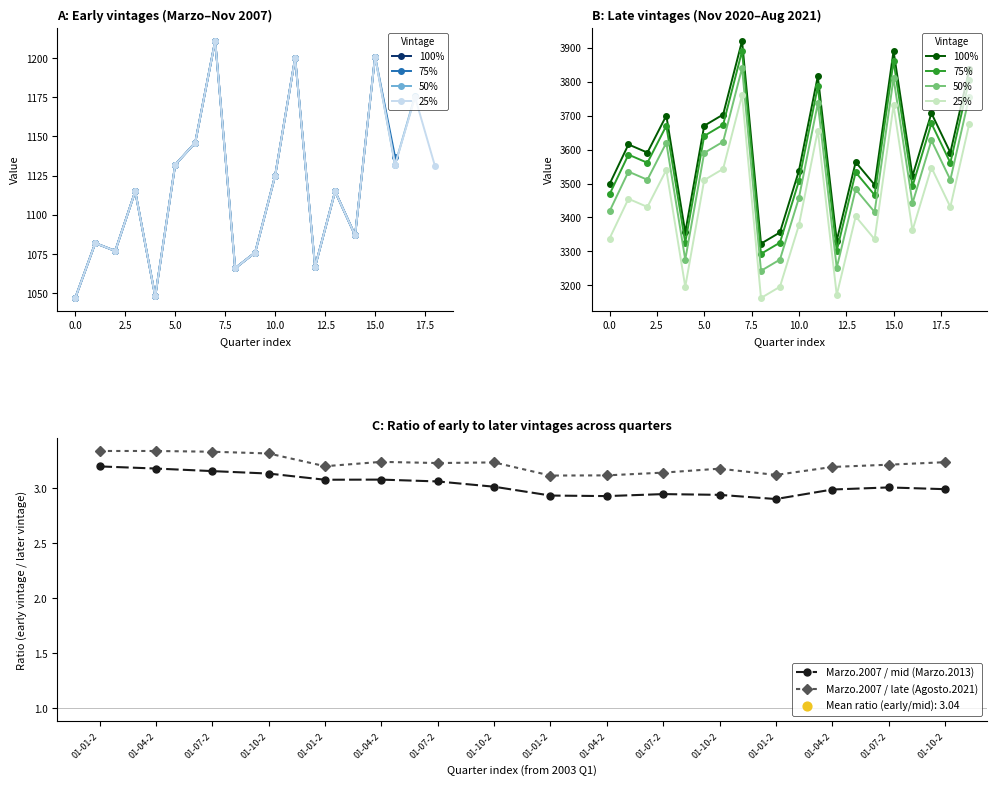

At how many categories does at least one series exceed 3310?

20